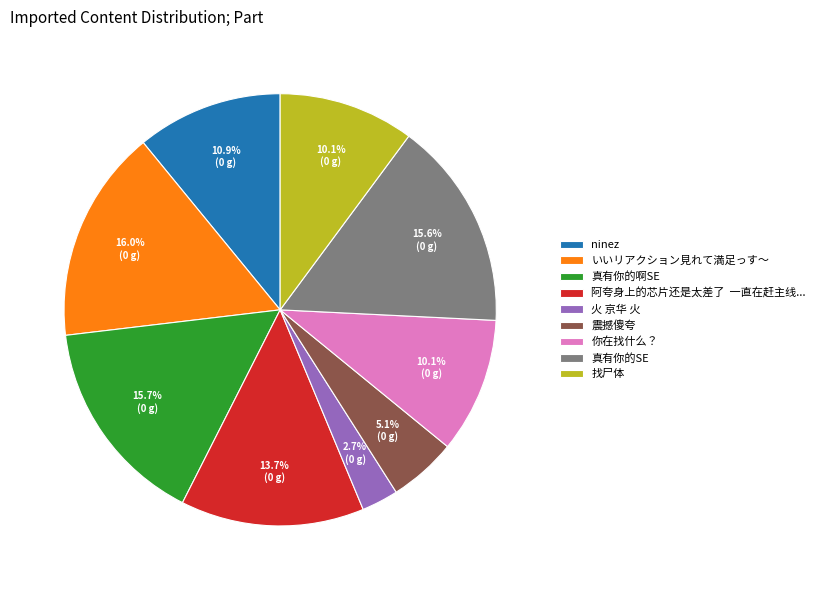

Which slice is the smallest?

火 京华 火